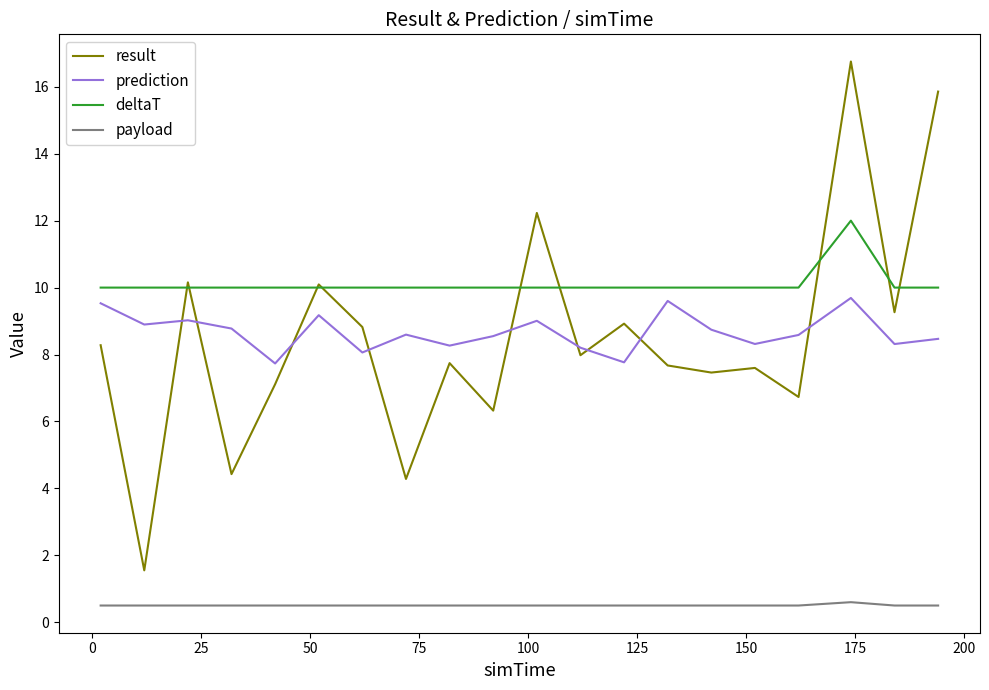

What is the greatest value displayed?

16.8